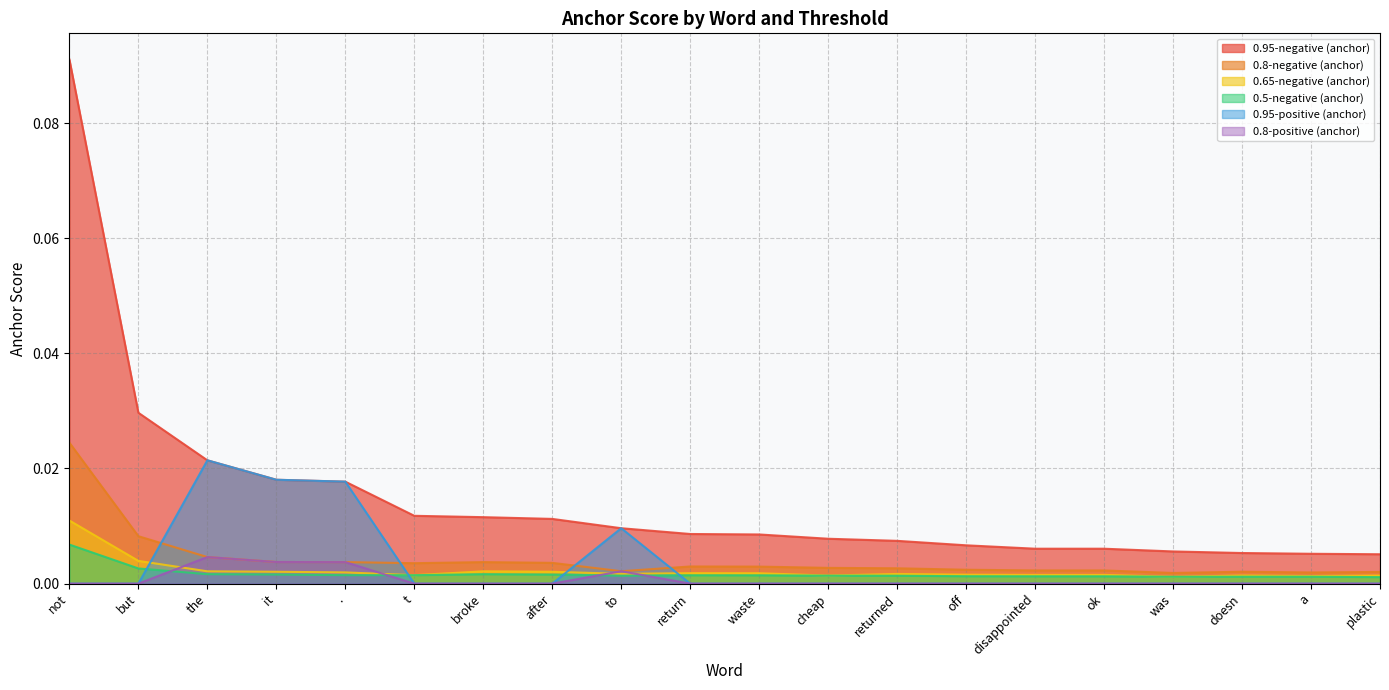

Between a and it, which is larger?

it